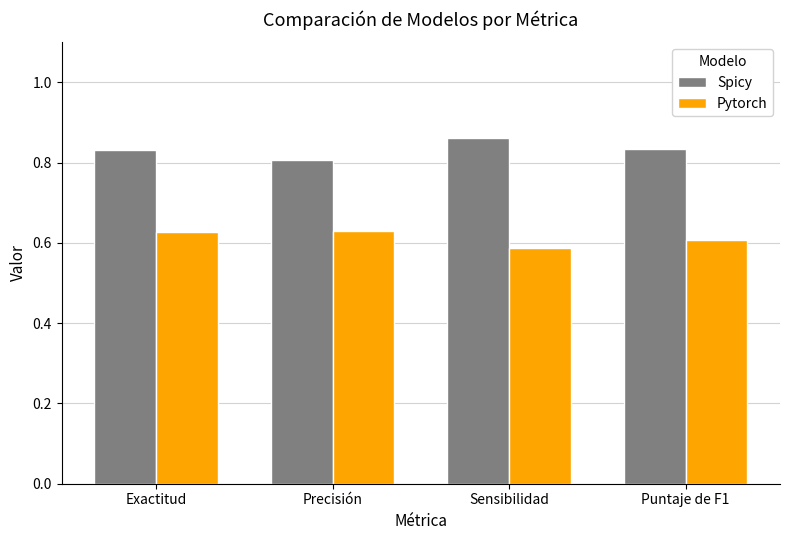

How many Pytorch values are between 0 and 1?

4